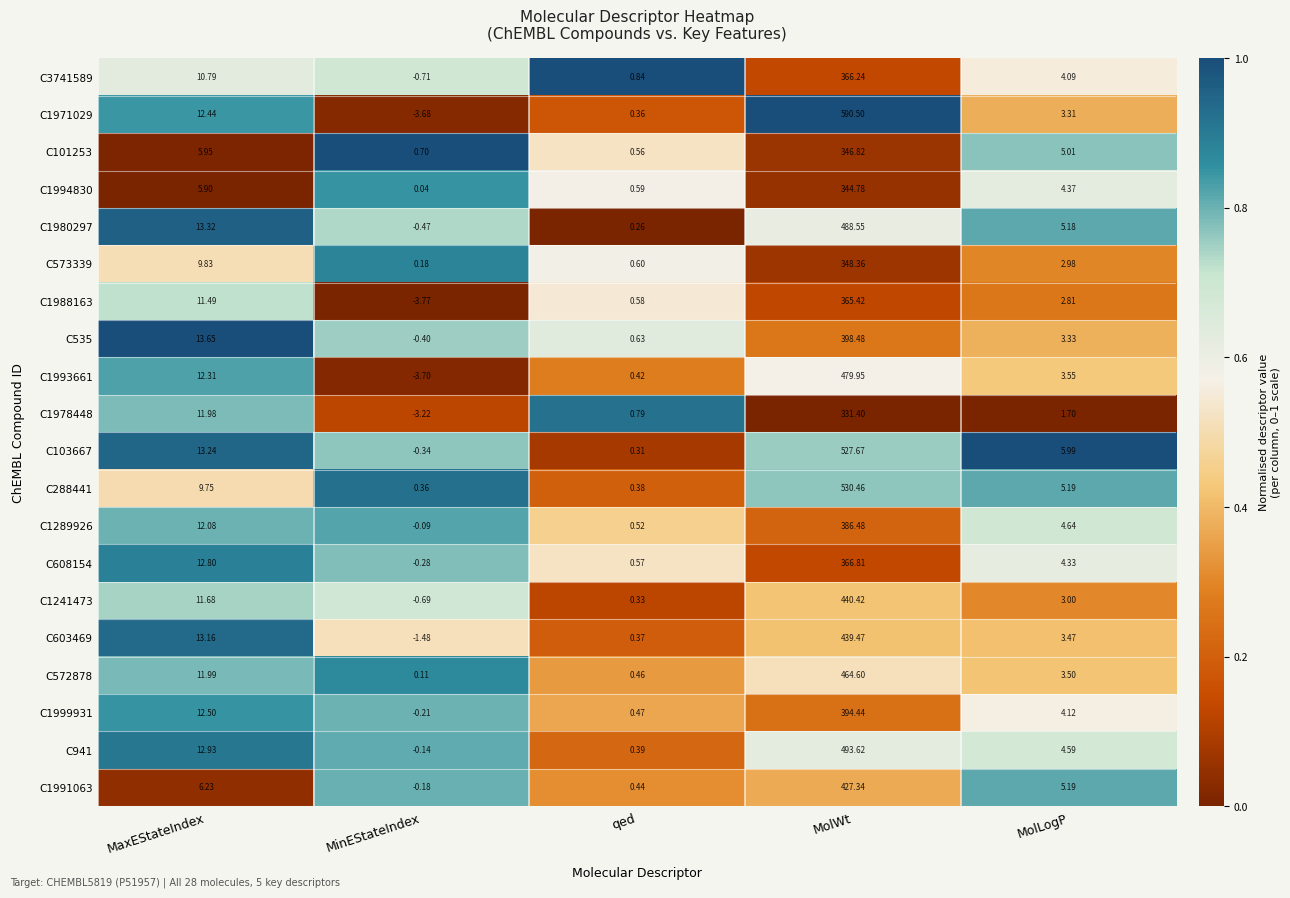

At which category is the sum across all series the highest?

MolWt